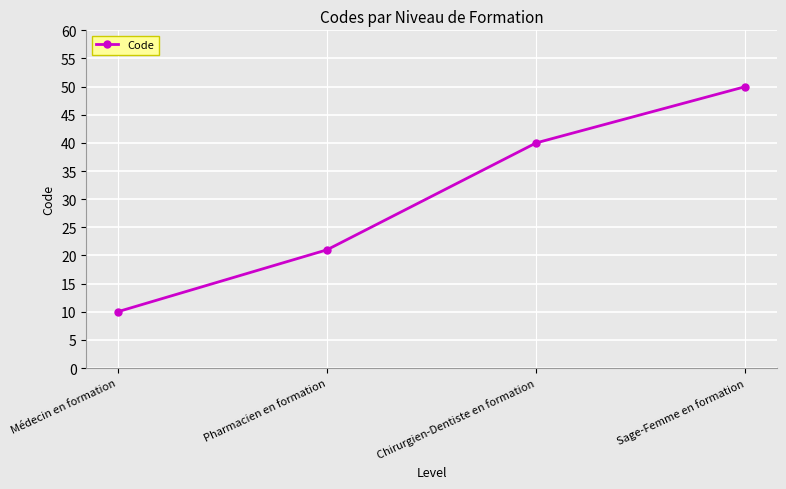

How many values are between 21 and 50?

3